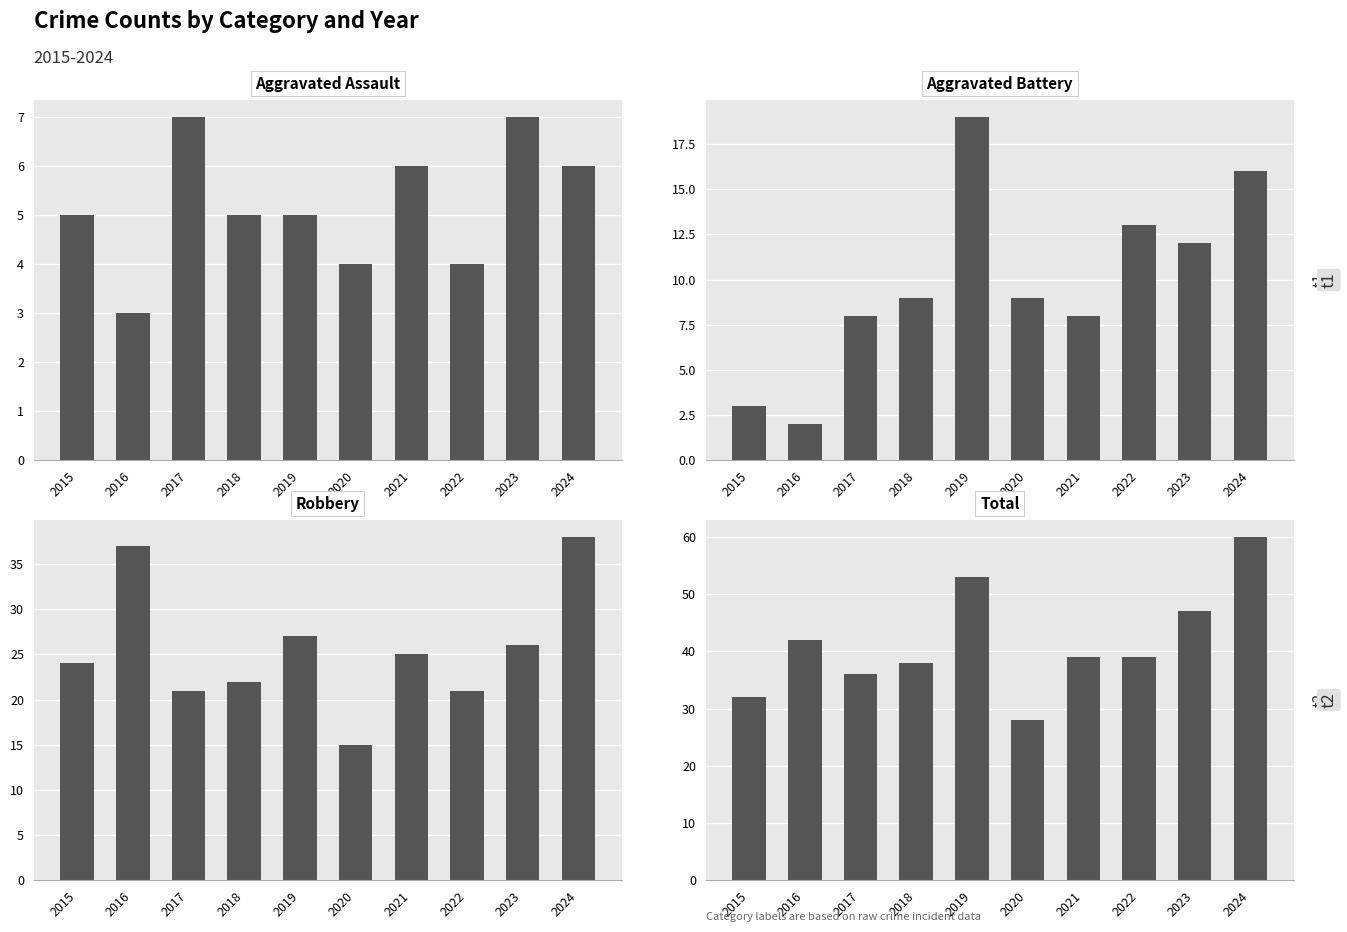

Reading left to right, transcribe all the data shown in this chart.

Aggravated Assault: 5	3	7	5	5	4	6	4	7	6
Aggravated Battery: 3	2	8	9	19	9	8	13	12	16
Robbery: 24	37	21	22	27	15	25	21	26	38
Total: 32	42	36	38	53	28	39	39	47	60